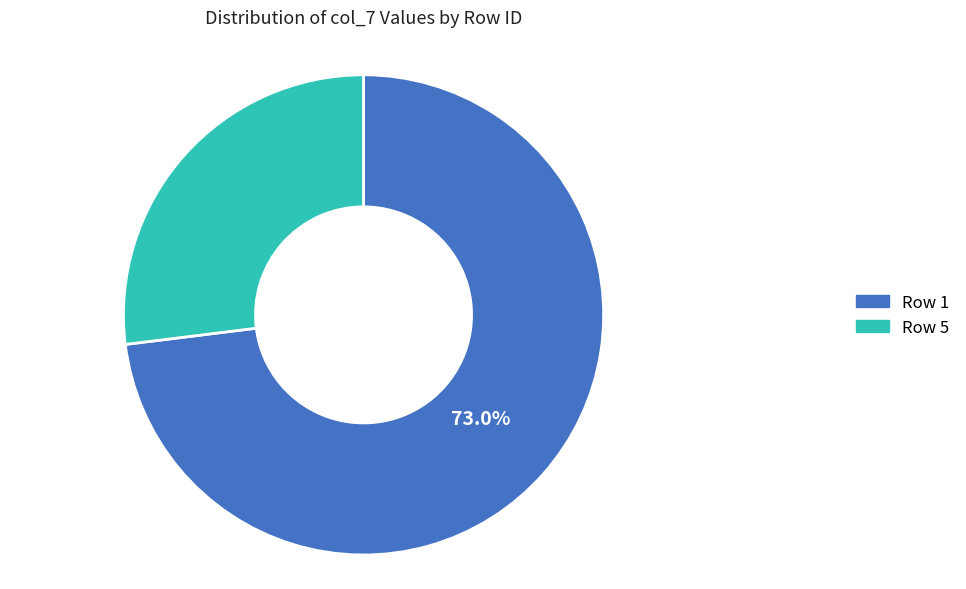

What is the ratio of the value at Row 1 to the value at Row 5?

2.7